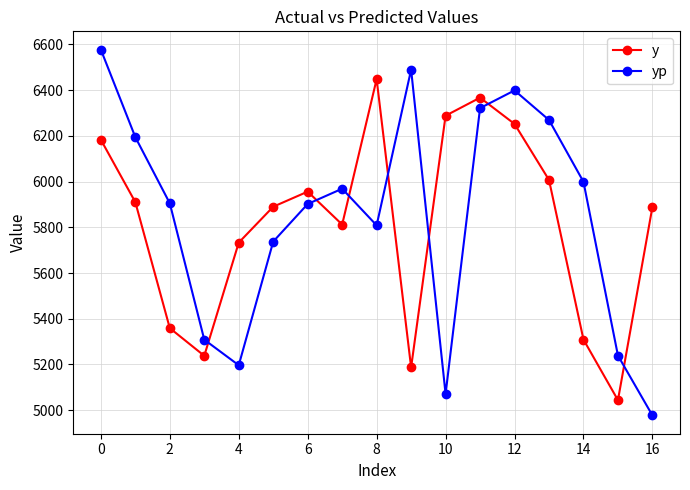

What is the sum of all yp values?

99362.6